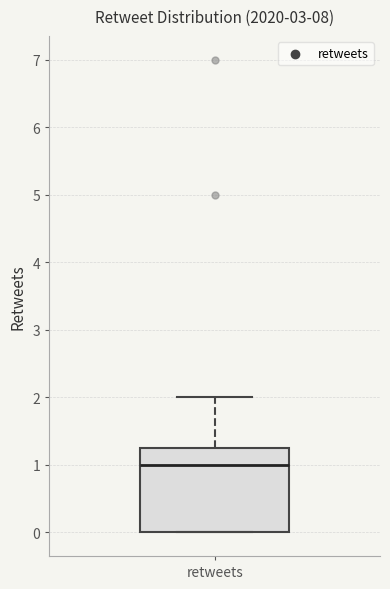

Transcribe this box plot: give where the median line is, the range the box spans, and where the two whiskers end, as read against the y-axis. The values are not printed on the chart, so give them approximately, as read against the axis.

median 1.0, box 0.0 to 1.3, whiskers 0.0 to 2.0